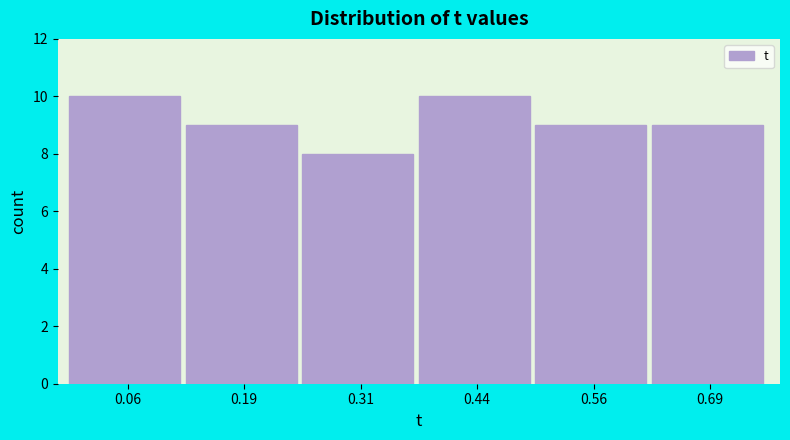

Reading left to right, list every bar in this chart as the range it spans on the x-axis followed by its height. Neither the bar edges nor the heights are printed on the chart, so give them approximately, as read against the axes.

0.00 to 0.12: 10
0.12 to 0.26: 9
0.26 to 0.38: 8
0.38 to 0.50: 10
0.50 to 0.62: 9
0.62 to 0.76: 9